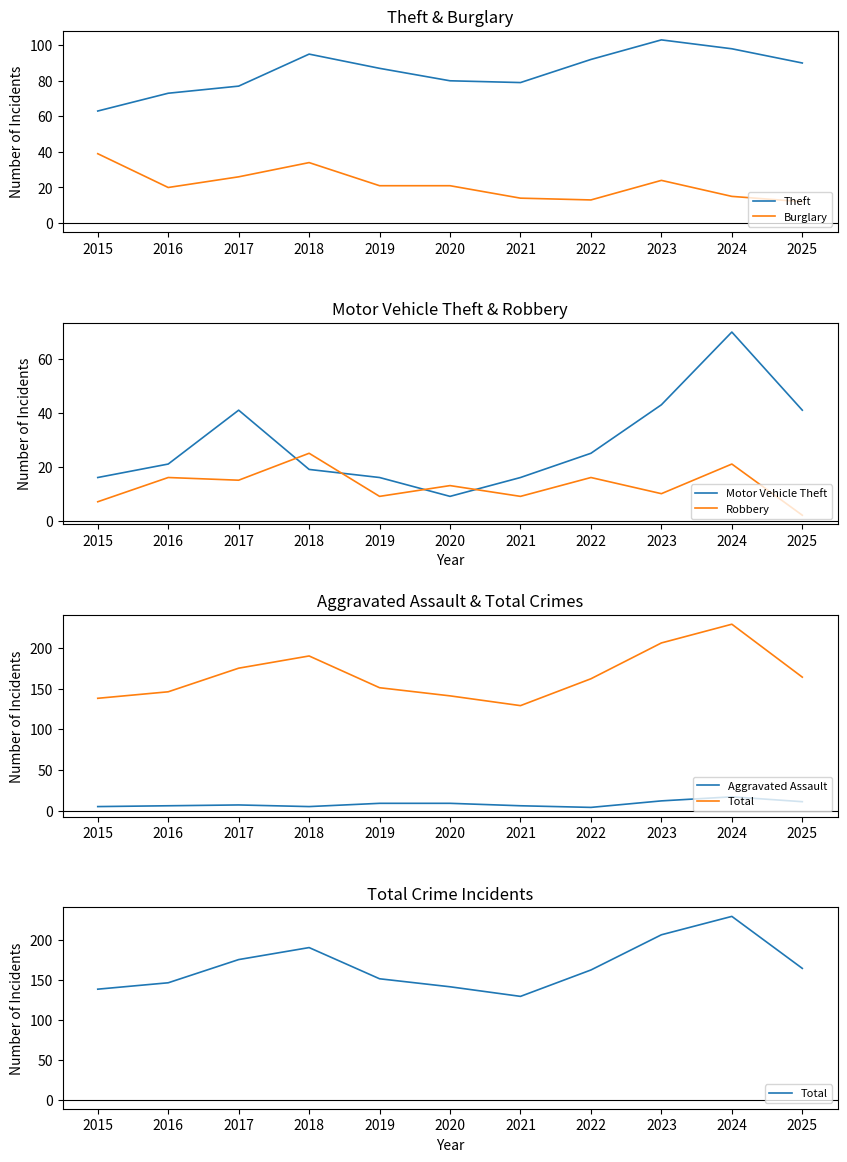

What is the spread (max minus min) of values at 2020?

132